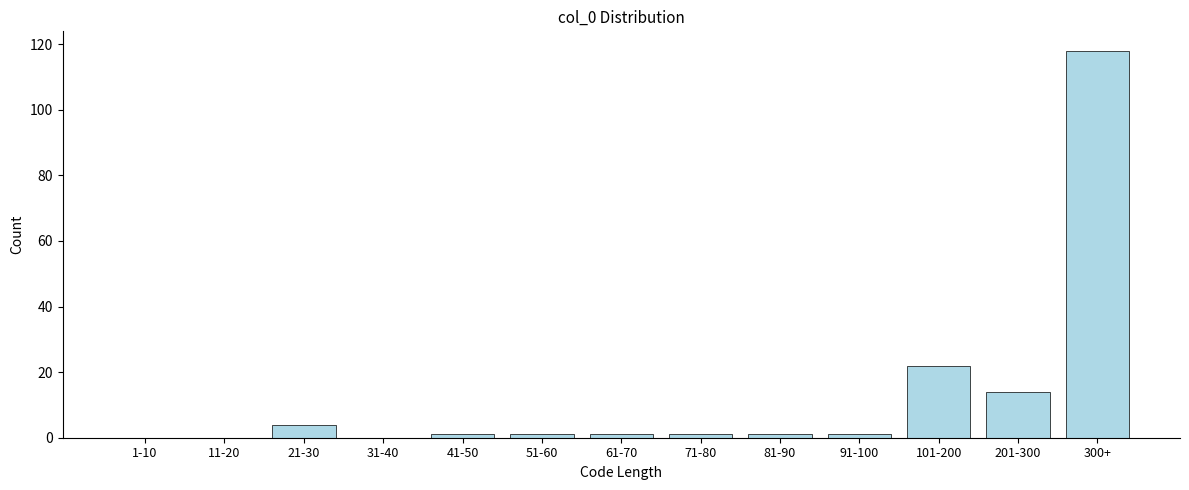

Reading left to right, list all the values displayed in this chart.

1-10=0	11-20=0	21-30=4	31-40=0	41-50=1	51-60=1	61-70=1	71-80=1	81-90=1	91-100=1	101-200=22	201-300=14	300+=118